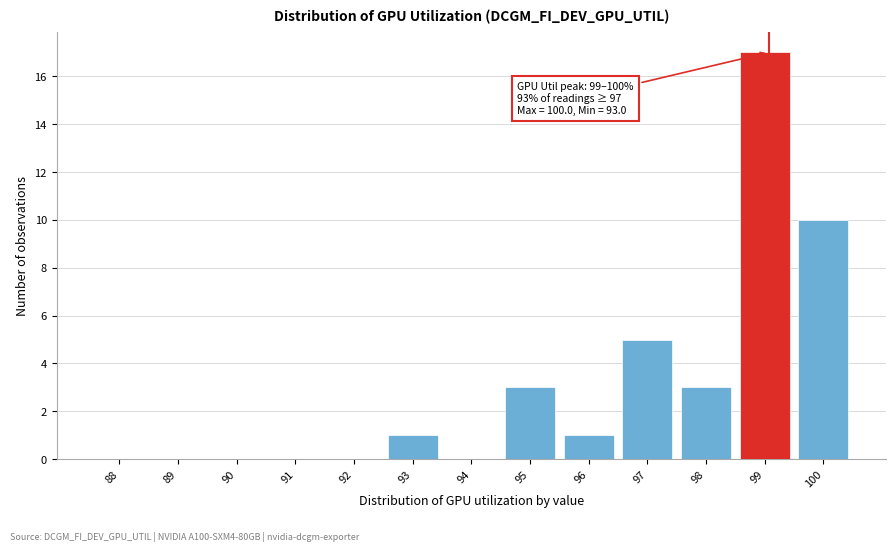

Reading right to left, transcribe all the data shown in this chart.

100=10	99=17	98=3	97=5	96=1	95=3	94=0	93=1	92=0	91=0	90=0	89=0	88=0